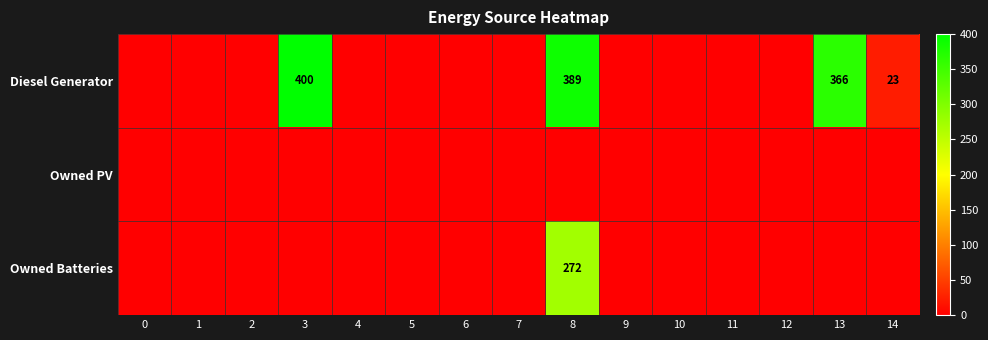

The value of Owned PV at 2 is 0. True or false?

True